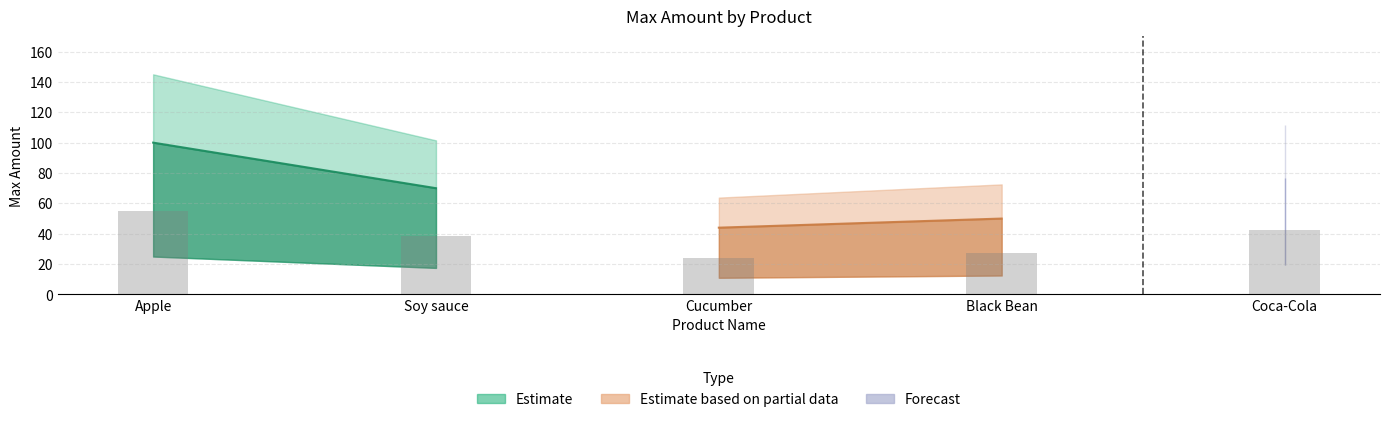

What is the ratio of the value at Black Bean to the value at Coca-Cola?

0.6